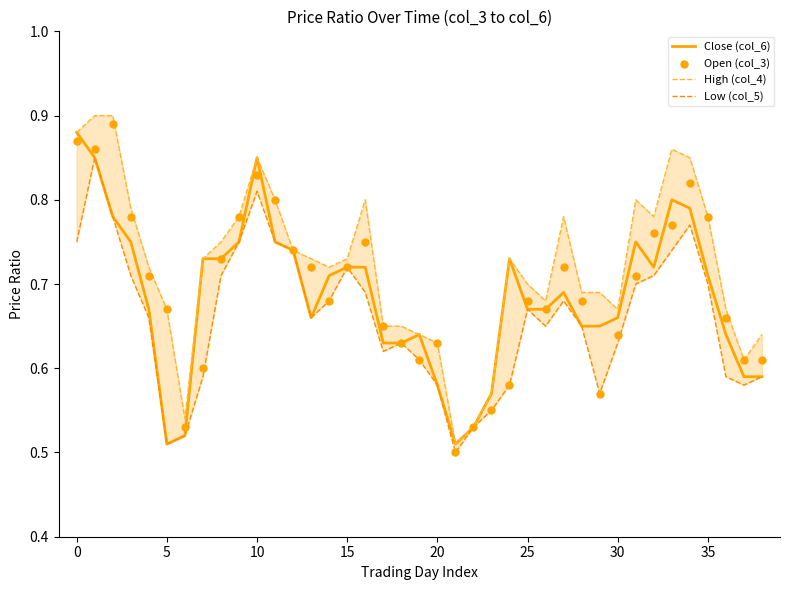

What is the total value across all series at 0?

3.5